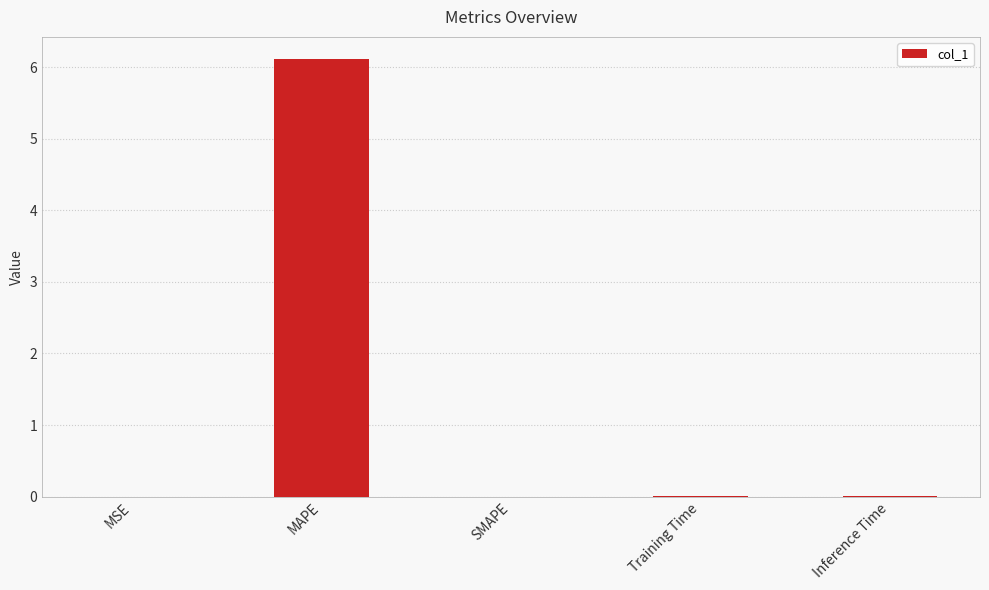

What is the maximum value shown in the chart?

6.1